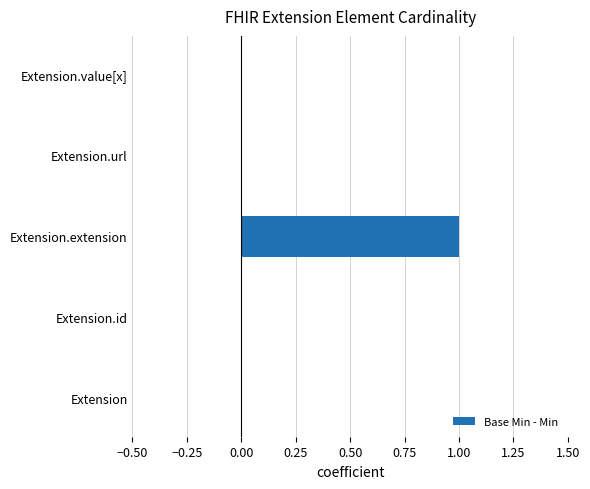

True or false: the data shows 0 at Extension.url.

True